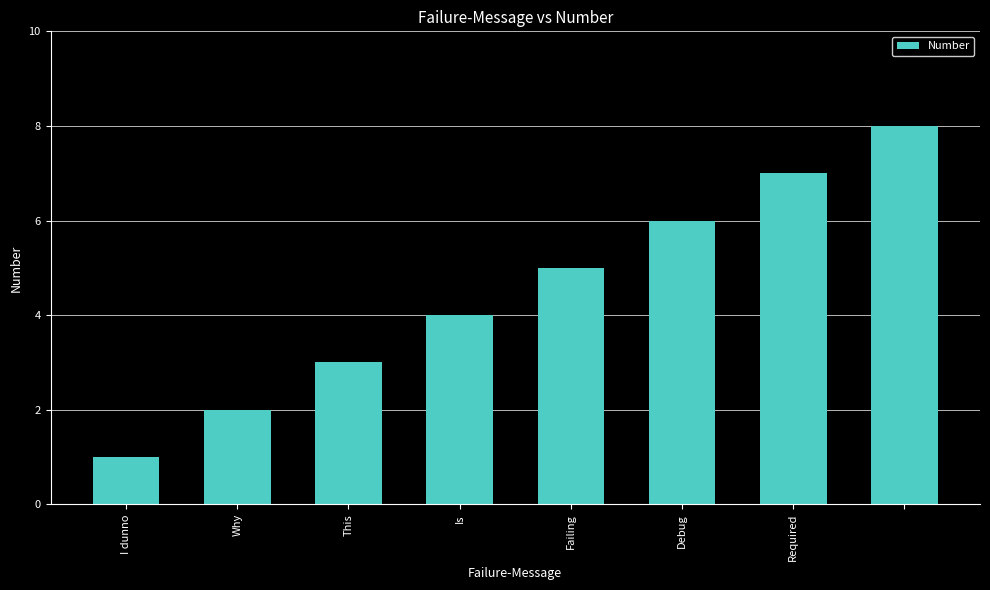

What is the difference between the second highest and minimum values?

6